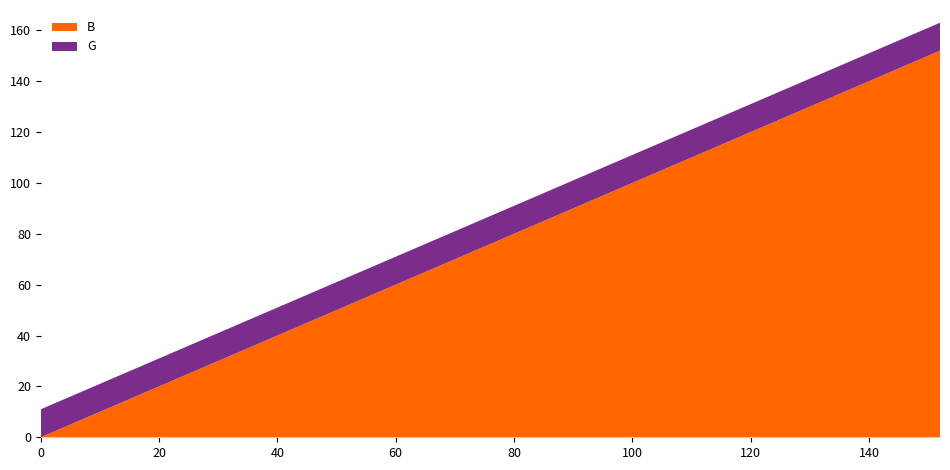

What is the highest value of the B series?

152